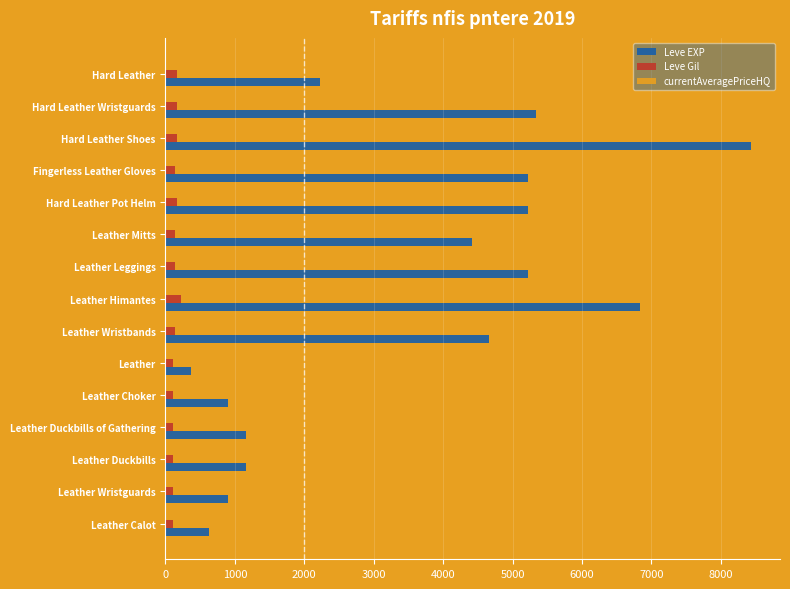

What is the highest value of the Leve Gil series?

224